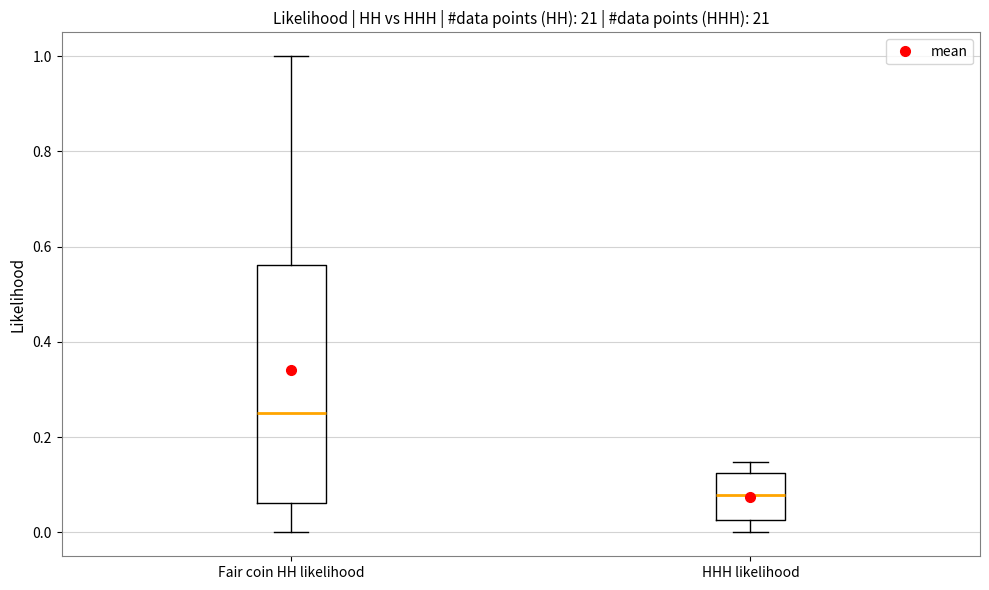

Where is the lower edge of the box for Fair coin HH likelihood on the y-axis? The values are not printed on the chart, so give them approximately, as read against the axis.

0.06